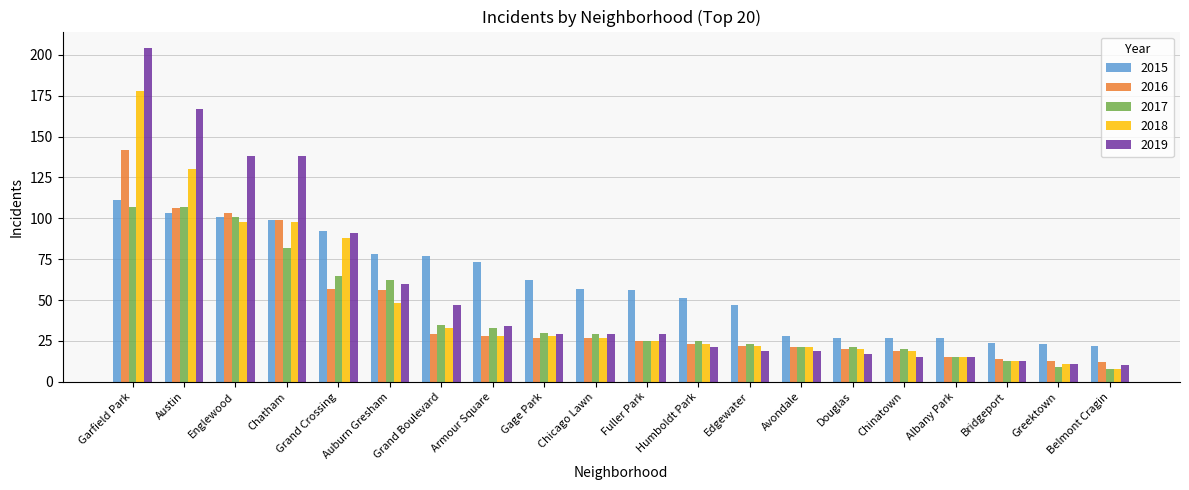

Which series has the largest range (max minus min)?

2019